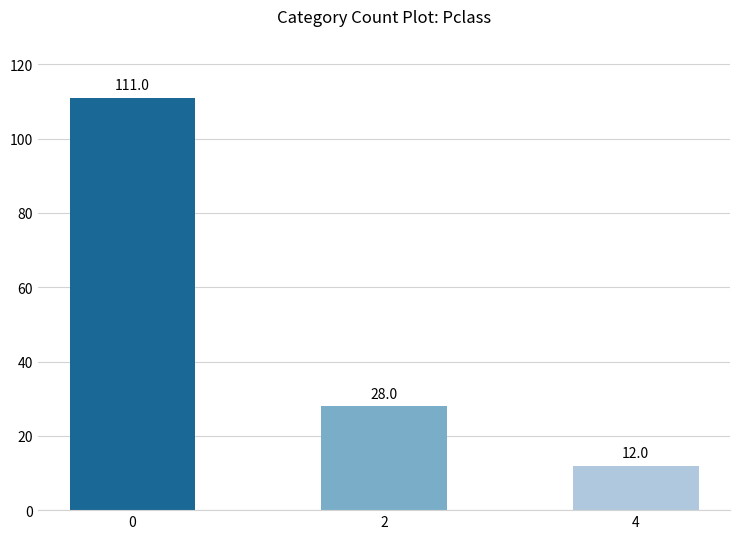

Count the number of categories in the chart.

3